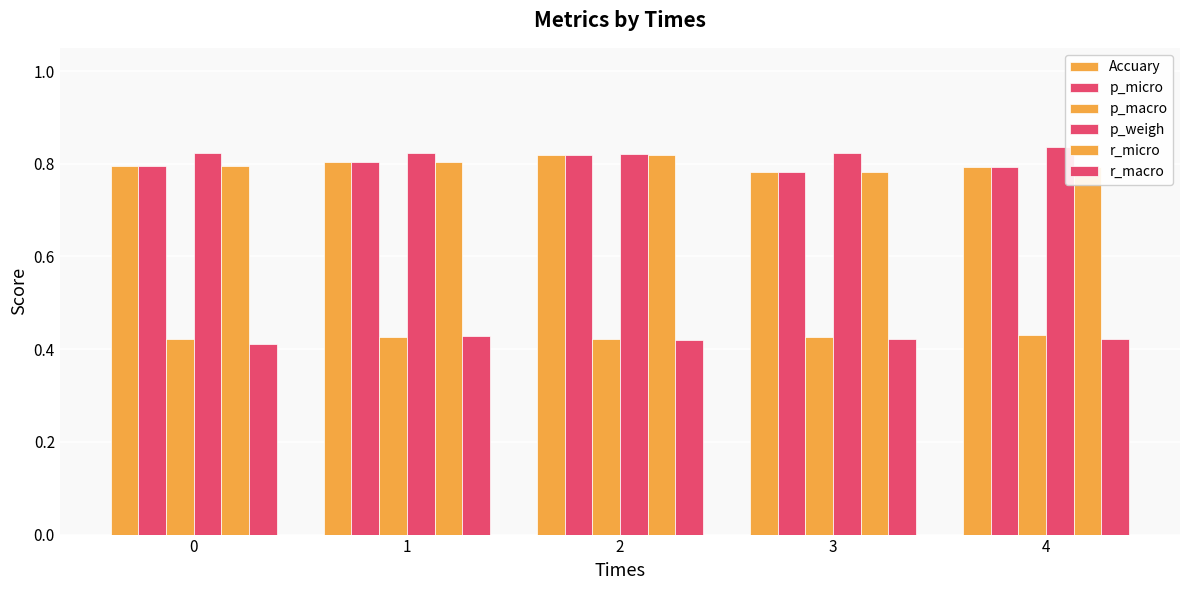

Which has a higher value, 3 or 4?

4